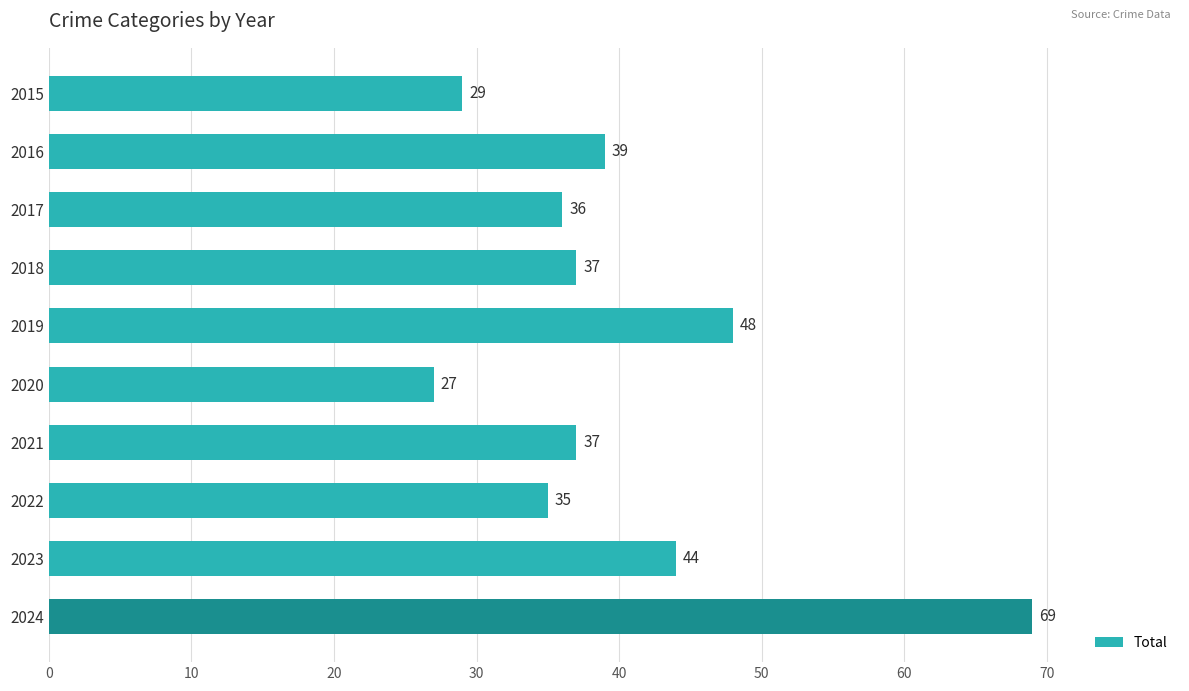

Reading top to bottom, extract all data points from this chart.

2015=29	2016=39	2017=36	2018=37	2019=48	2020=27	2021=37	2022=35	2023=44	2024=69